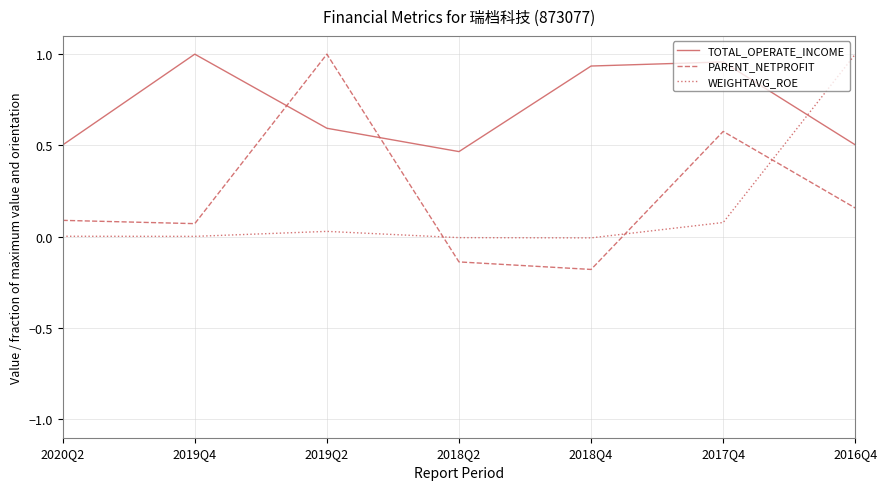

Which series has the widest spread of values?

PARENT_NETPROFIT